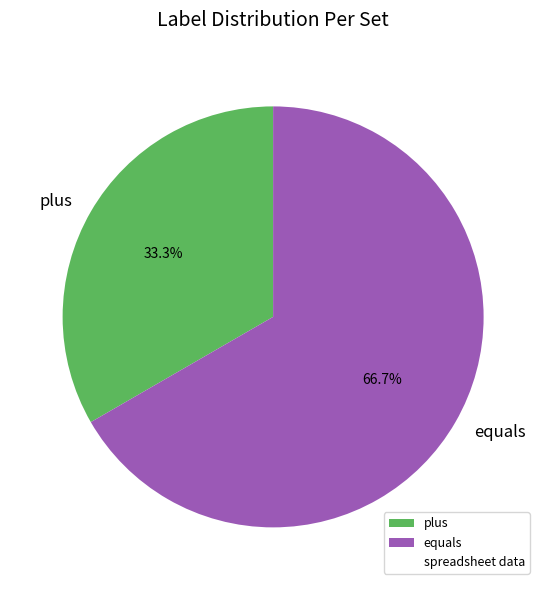

Is it true that plus is 26% of the pie?

False